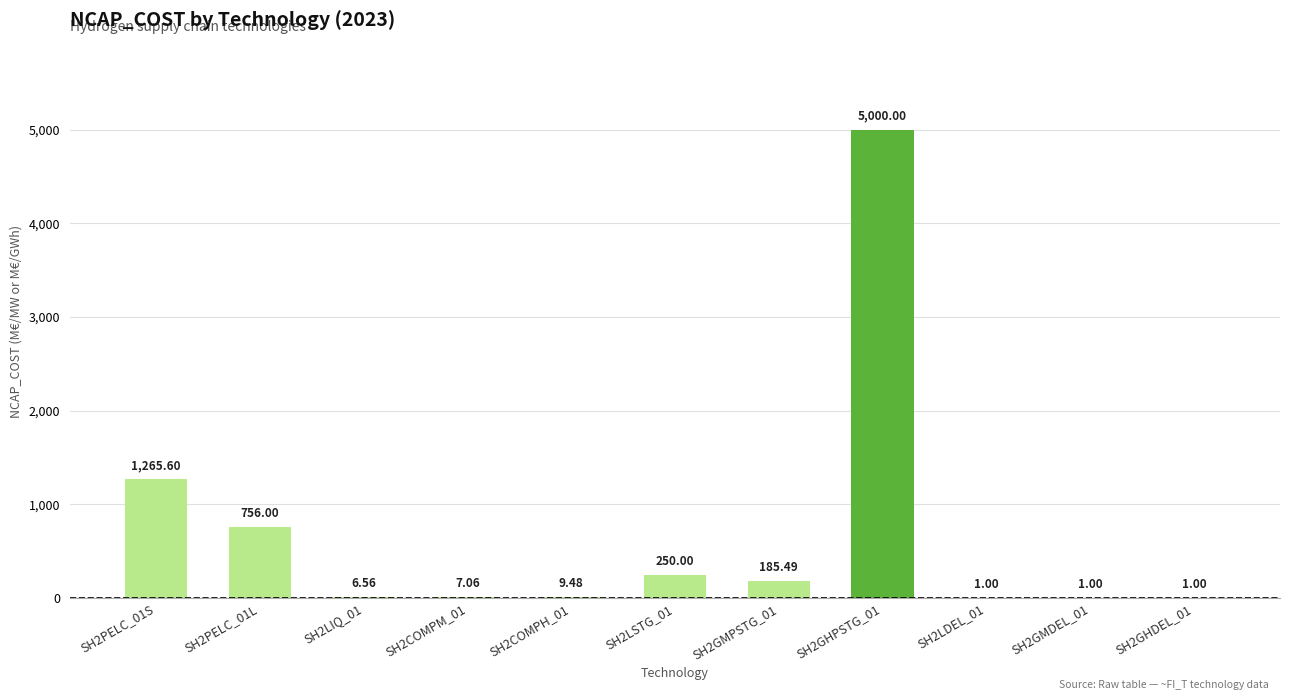

How many distinct data groups are displayed?

1